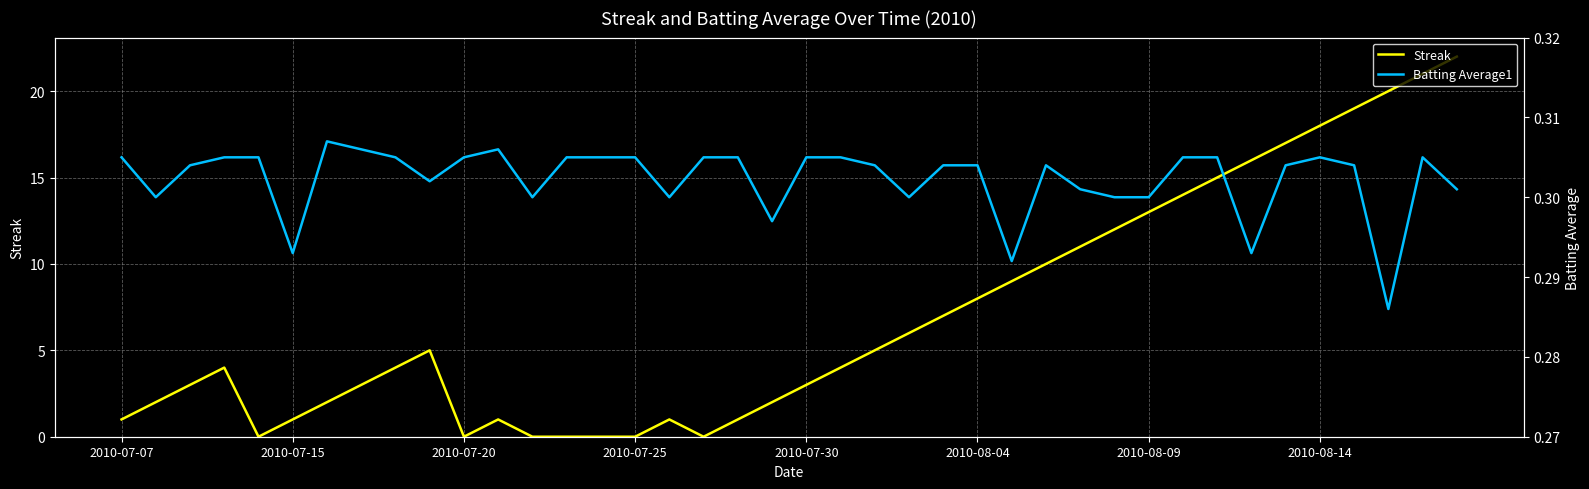

The value of Batting Average1 at 37 is 0.4. True or false?

False